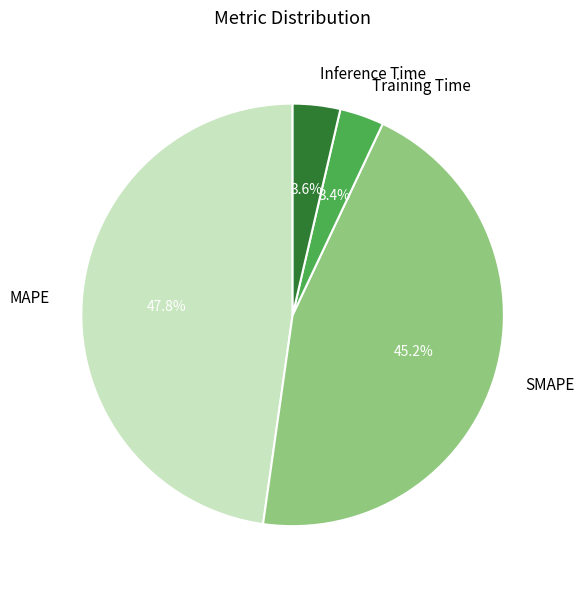

How much of the chart is everything except Training Time?

96.6%